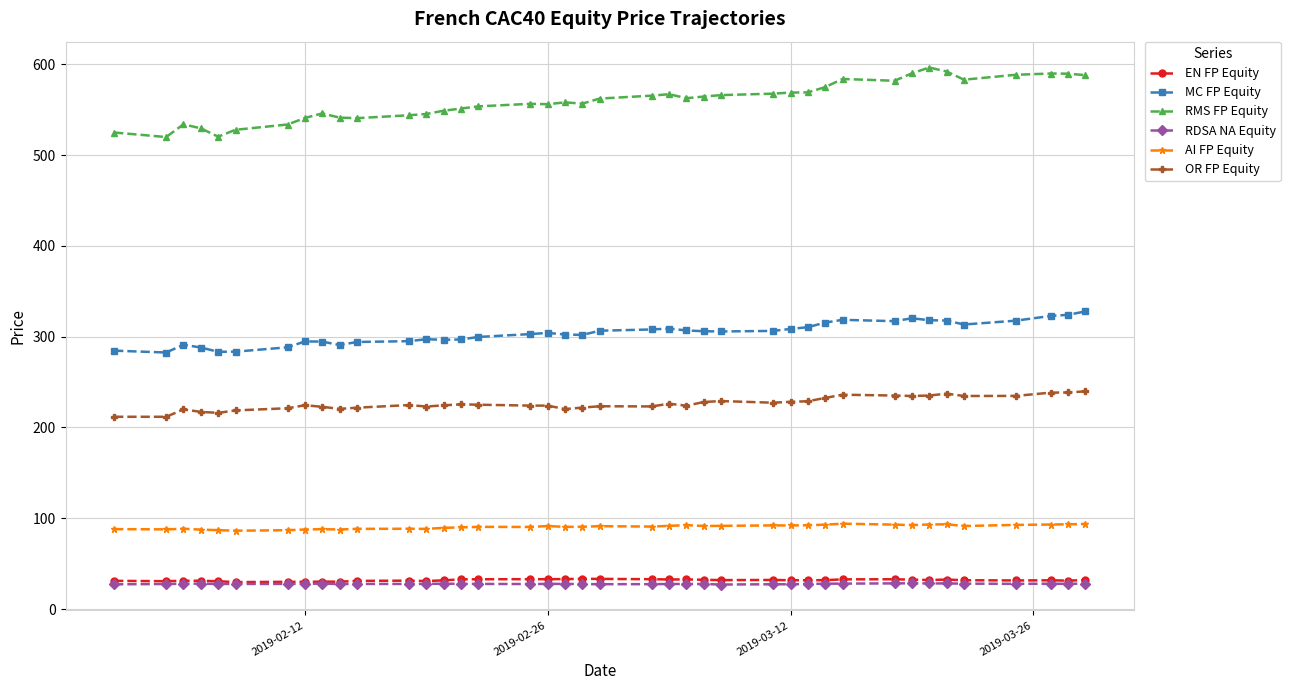

What is the greatest value displayed?

596.6